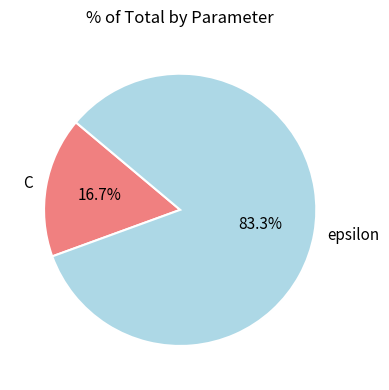

The C slice represents 17% of the pie. True or false?

True